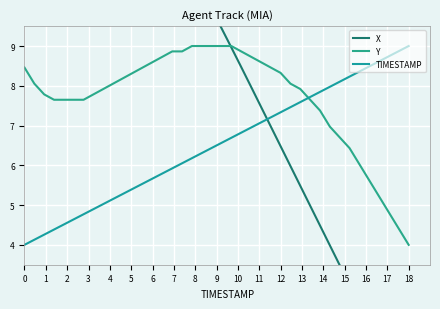

What is the difference between the maximum and minimum values in the Y series?

5.0